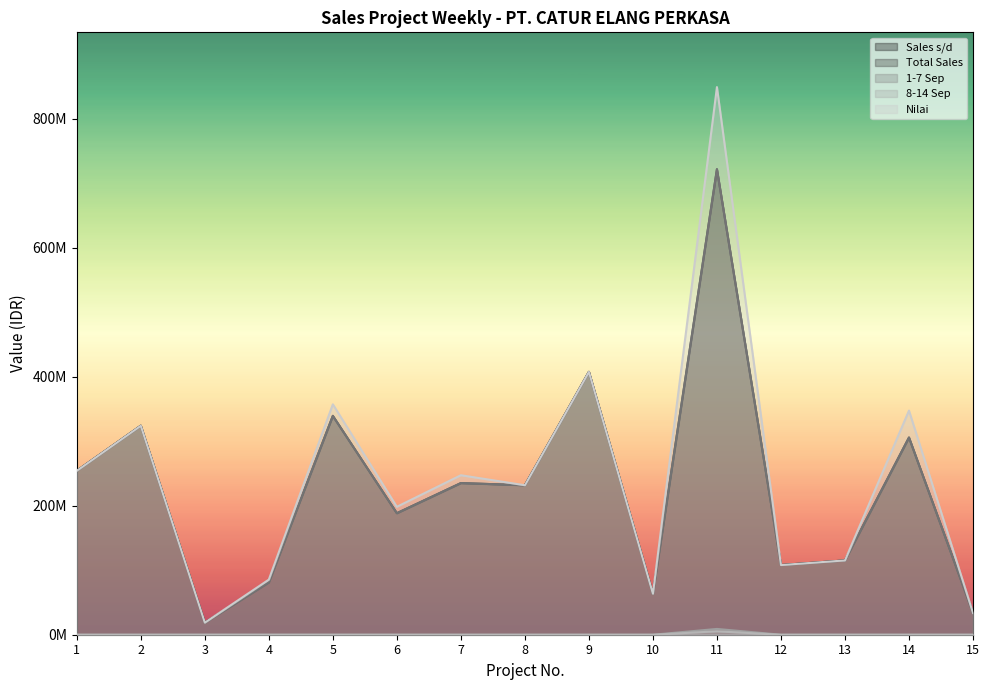

At which label does Total Sales reach its peak?

11